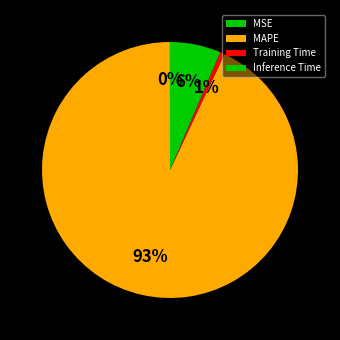

Count the number of slices in the pie.

4